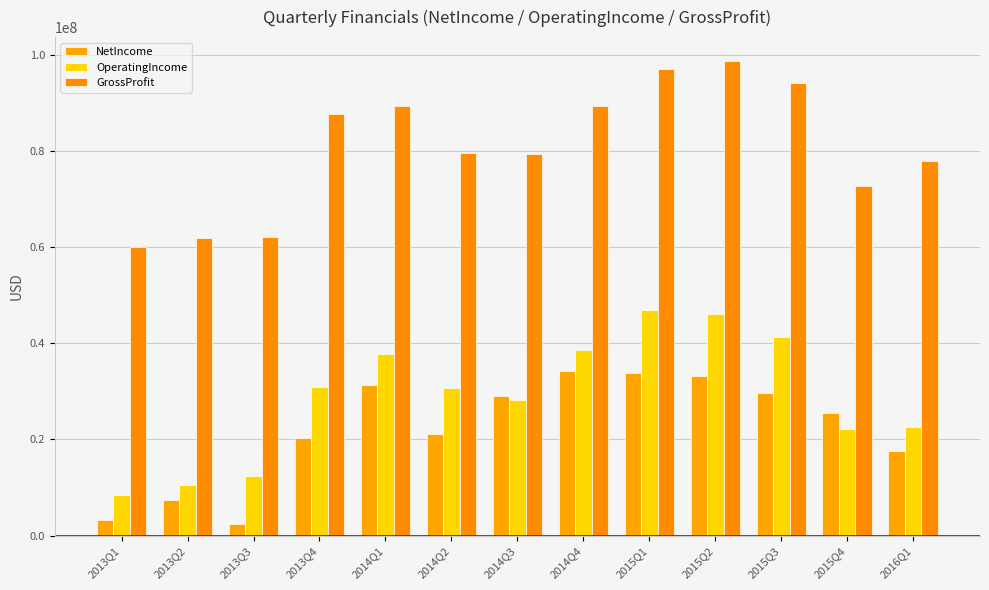

Is the value of NetIncome at 2014Q4 greater than the value of OperatingIncome at 2013Q1?

Yes